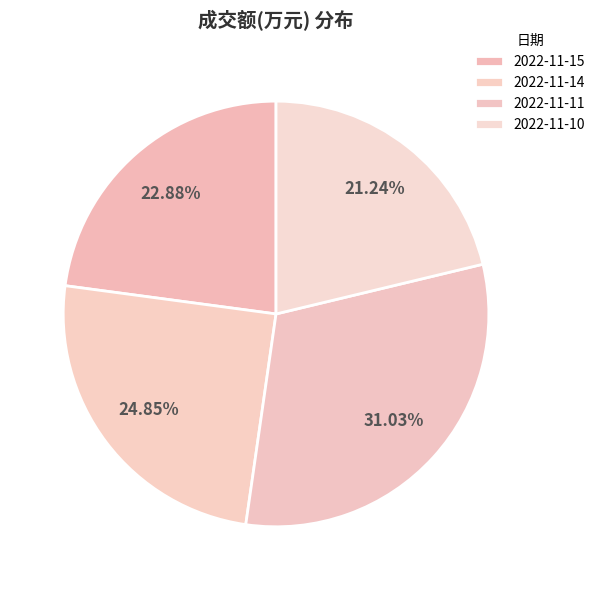

Do 2022-11-10 and 2022-11-14 together represent more than half of the pie?

No